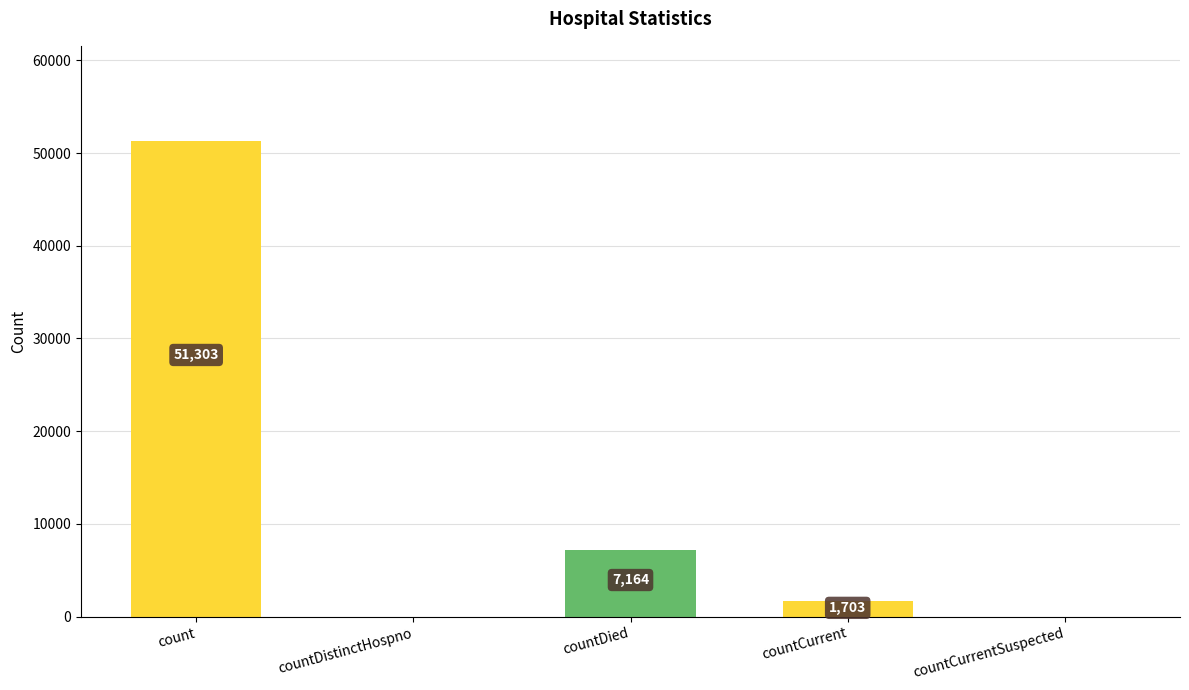

How many categories are shown in the chart?

5